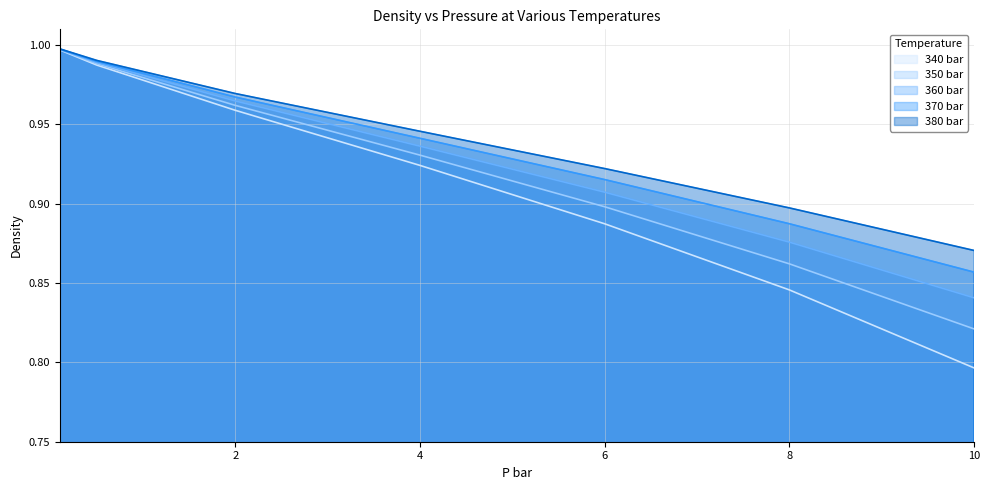

What is the lowest value of the 370 bar series?

0.9